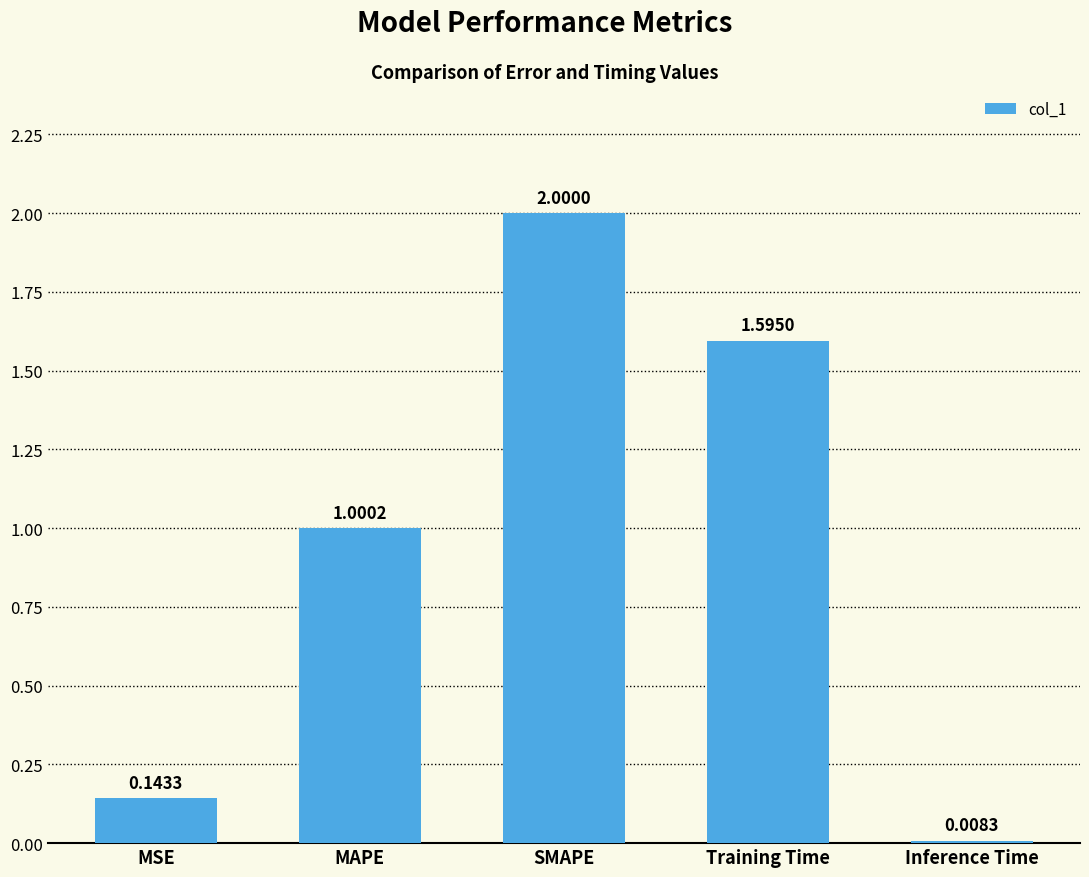

What is the sum of all values?

4.7